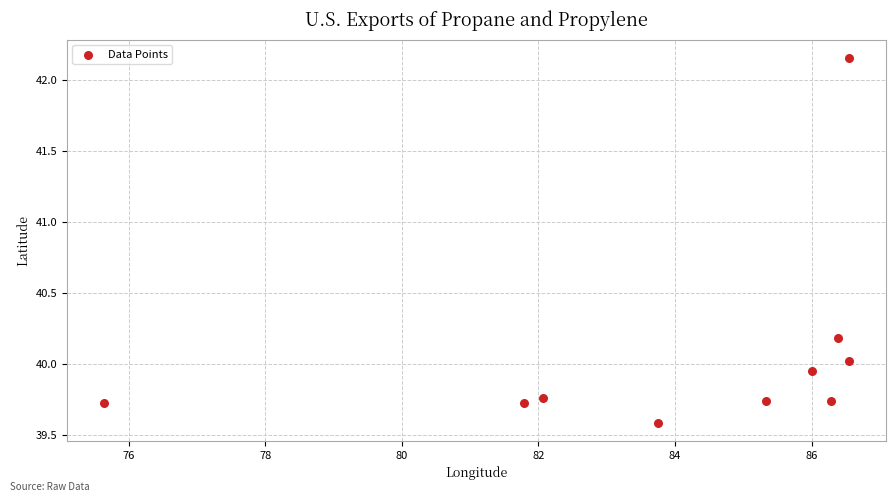

What is the average X value?

84.0